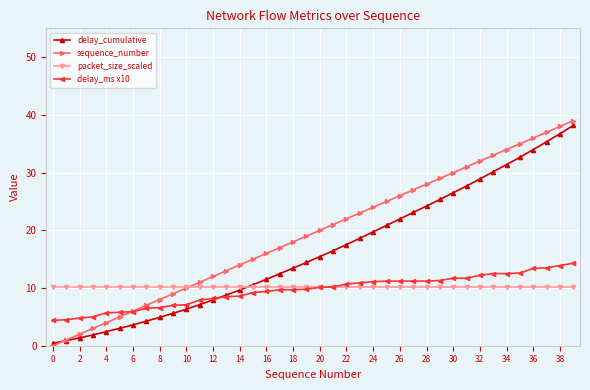

What is the maximum value shown in the chart?

39.0